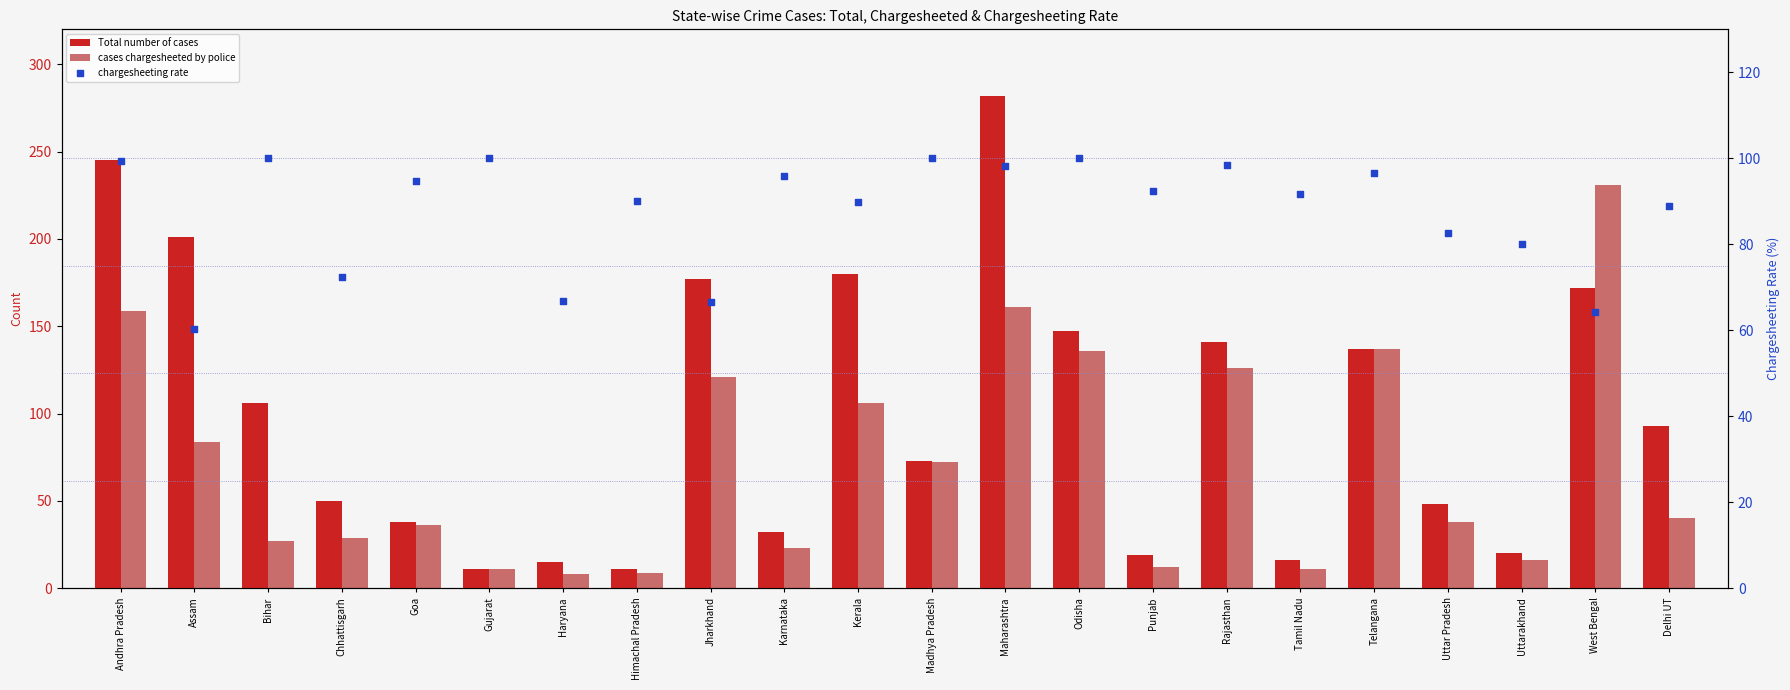

Which series has the largest Y range (max minus min)?

Total number of cases